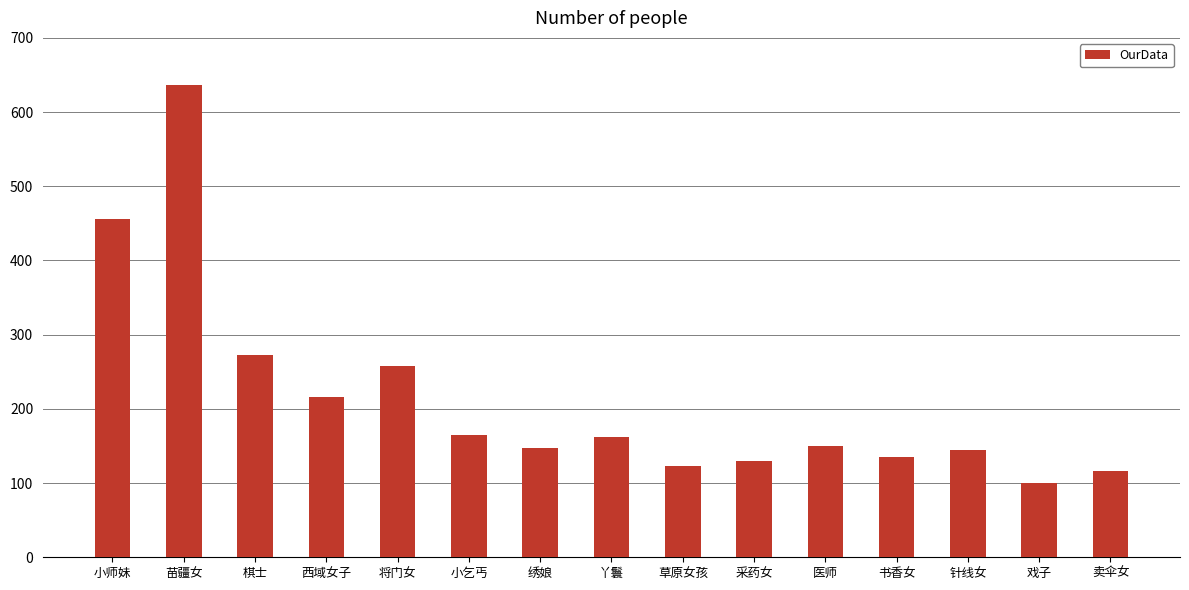

Reading right to left, what are all the values shown in this chart?

116	100	144	135	150	130	123	162	147	165	258	216	273	636	456